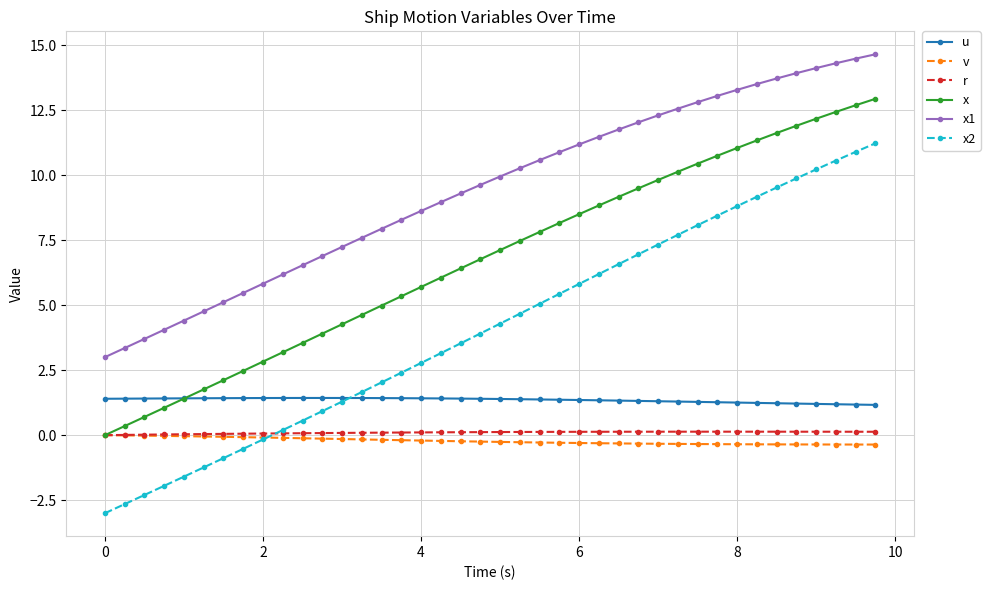

What are all the series names shown in the legend?

u, v, r, x, x1, x2